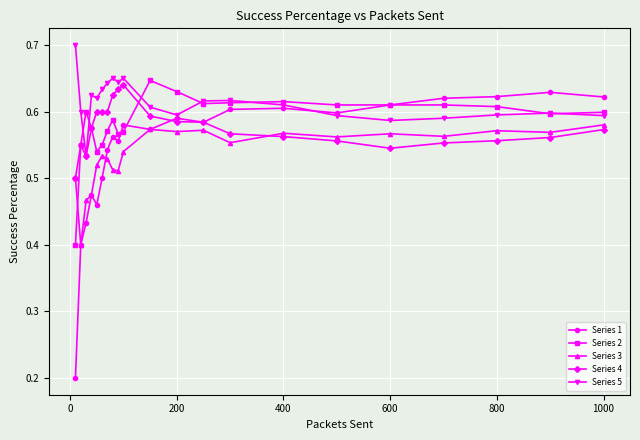

At how many categories does at least one series exceed 0?

21